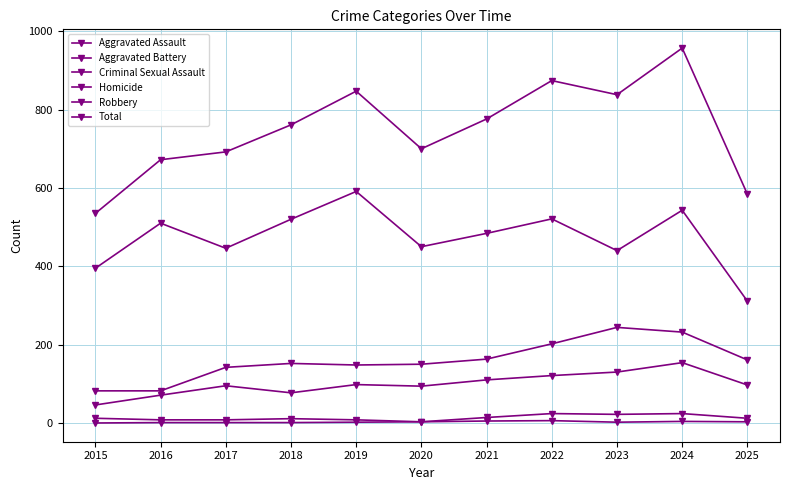

Between 2016 and 2018, which is larger?

2018